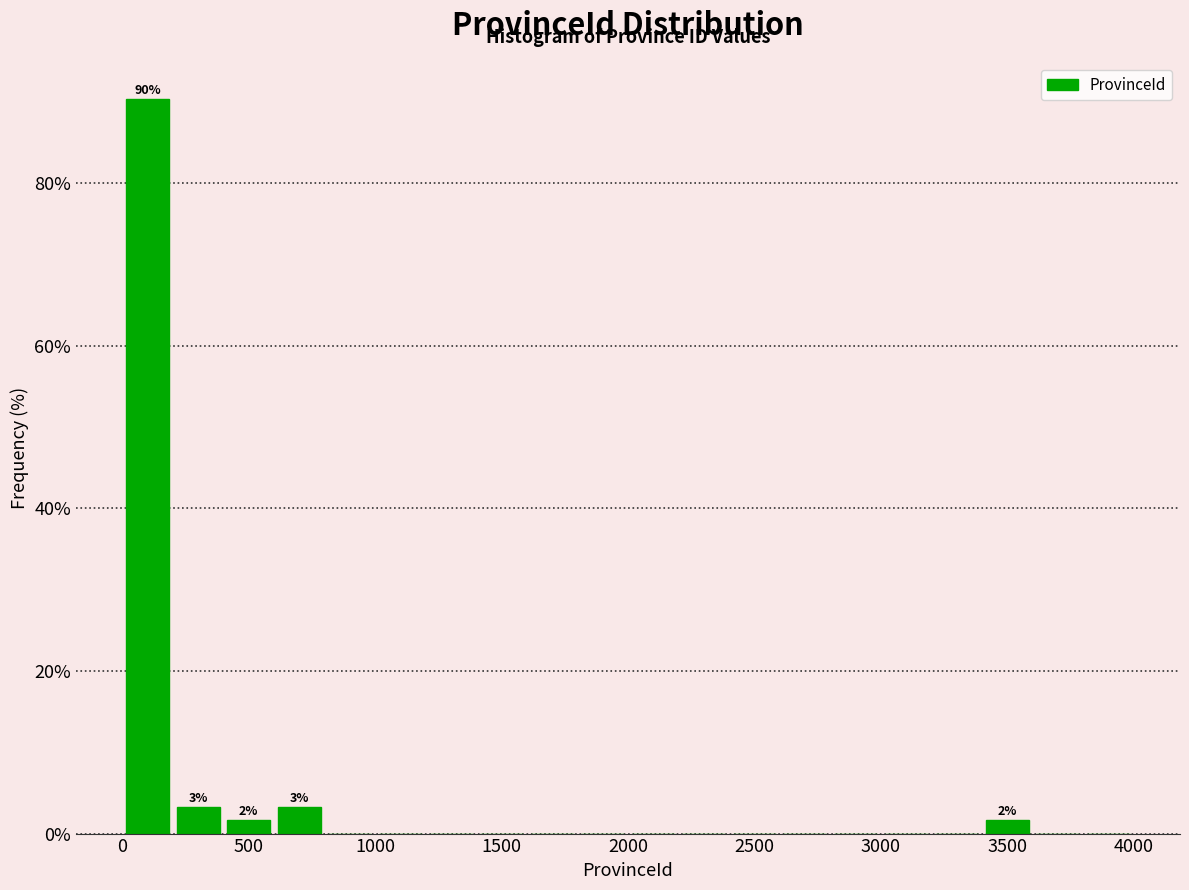

Over which range of the x-axis is the bar tallest?

0 to 200